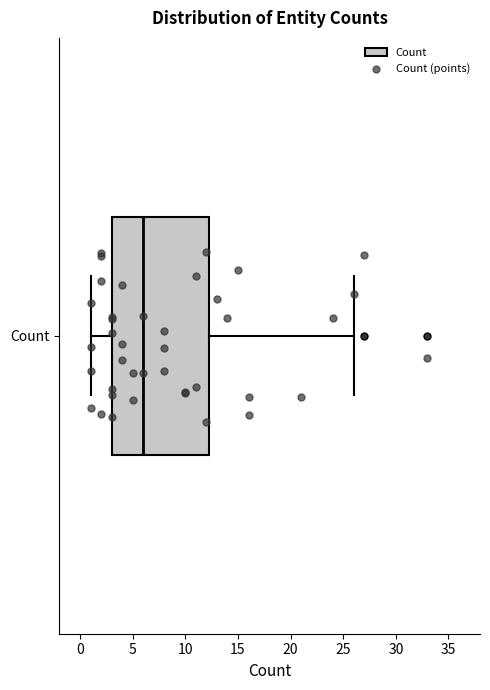

Read this box plot against the x-axis: the position of the median line, the range covered by the box, and the ends of both whiskers. The values are not printed on the chart, so give them approximately, as read against the axis.

median 6.0, box 3.0 to 12.5, whiskers 1.0 to 26.0